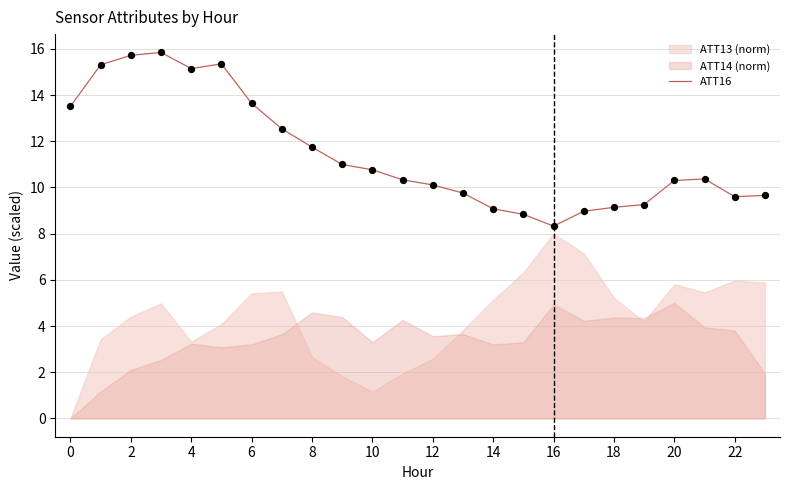

What is the highest value of the ATT16 series?

15.8